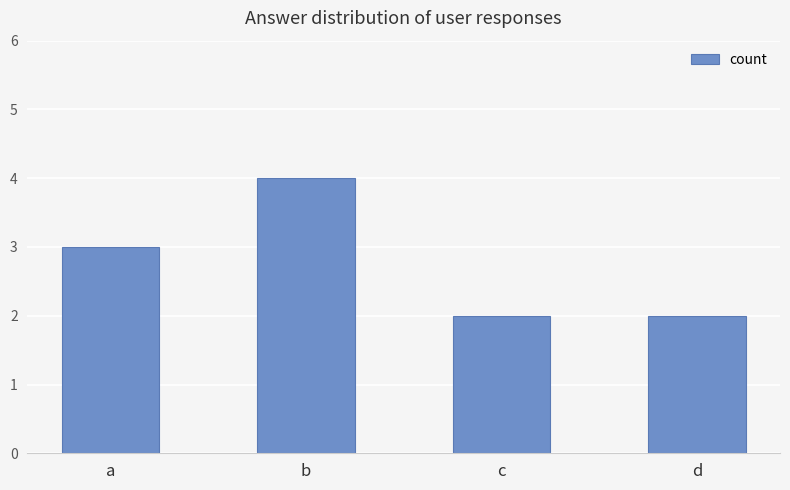

Reading right to left, list all the values displayed in this chart.

2	2	4	3